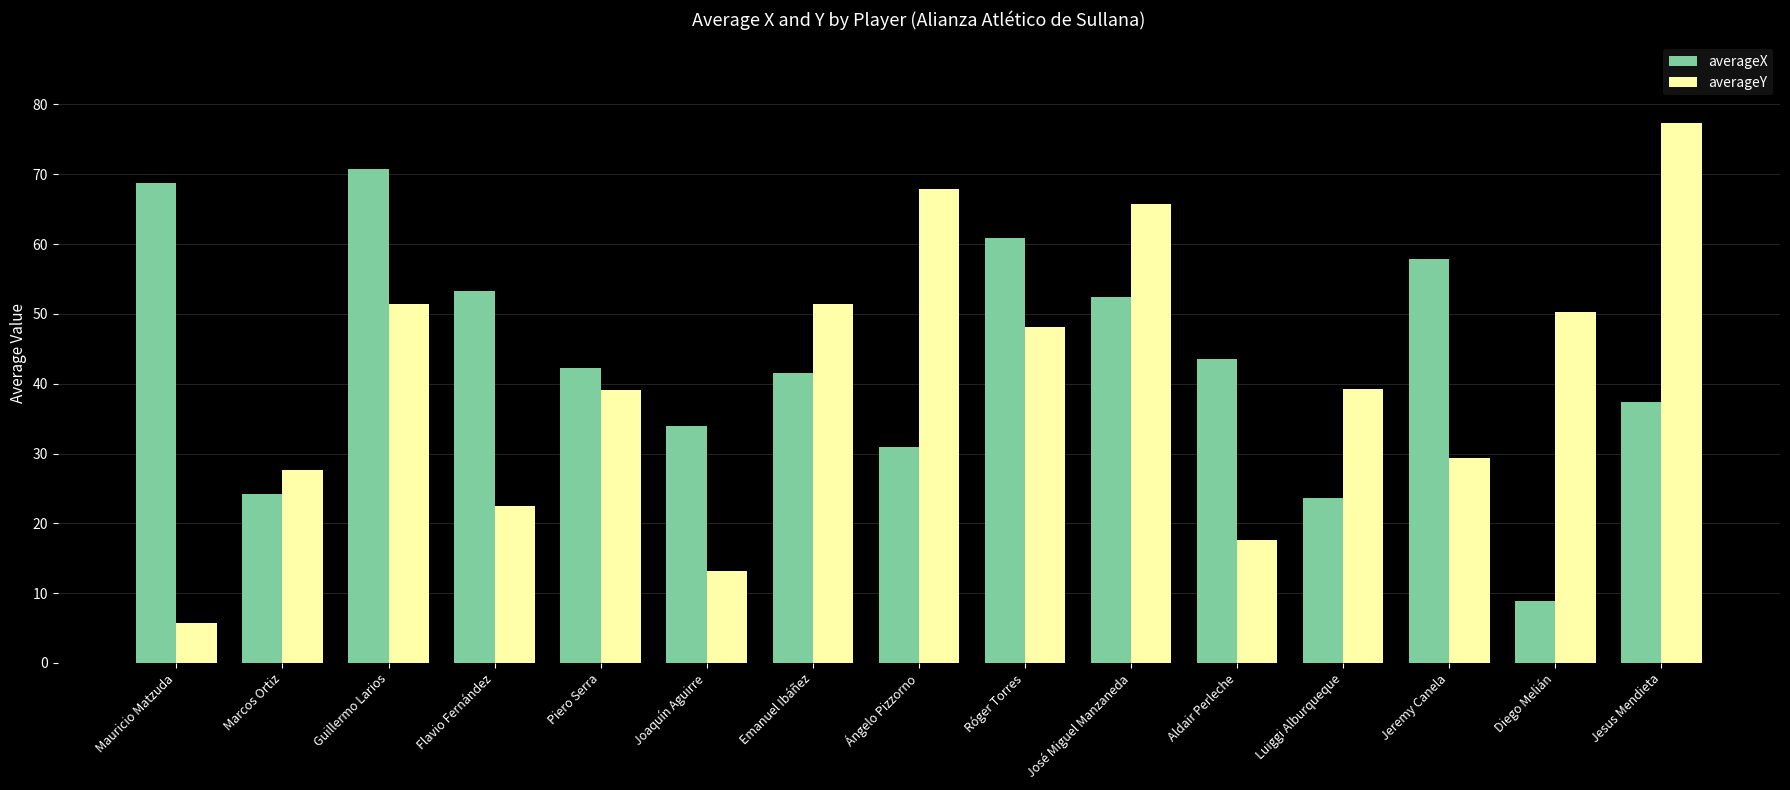

Between Guillermo Larios and Ángelo Pizzorno, which series saw the biggest shift?

averageX